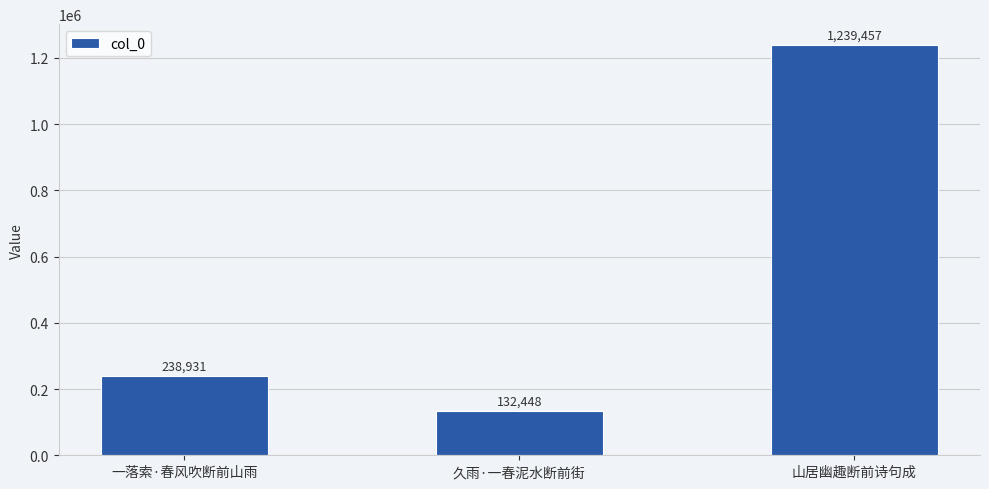

What is the ratio of the value at 山居幽趣断前诗句成 to the value at 久雨·一春泥水断前街?

9.4